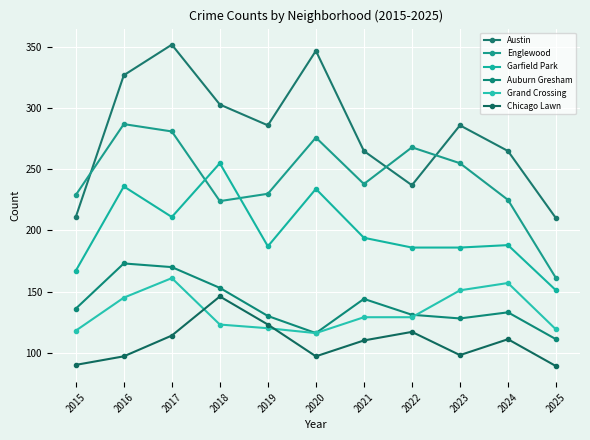

Which series changed the most between 2017 and 2021?

Austin